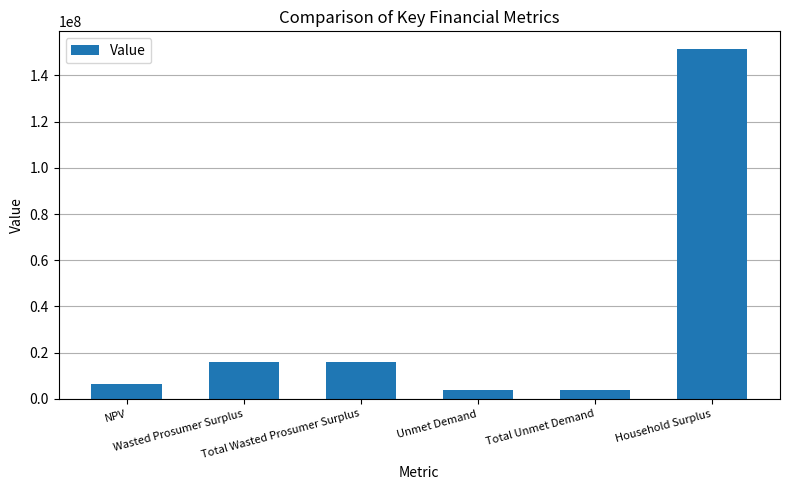

What is the sum of all values?

198025243.0